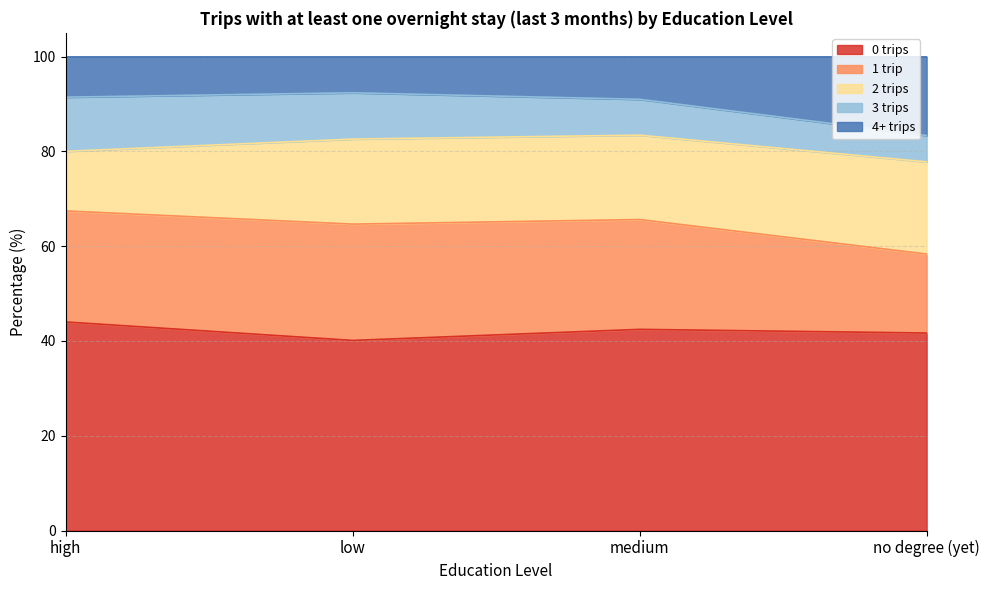

Is it true that 2 trips equals 8.2 at low?

False